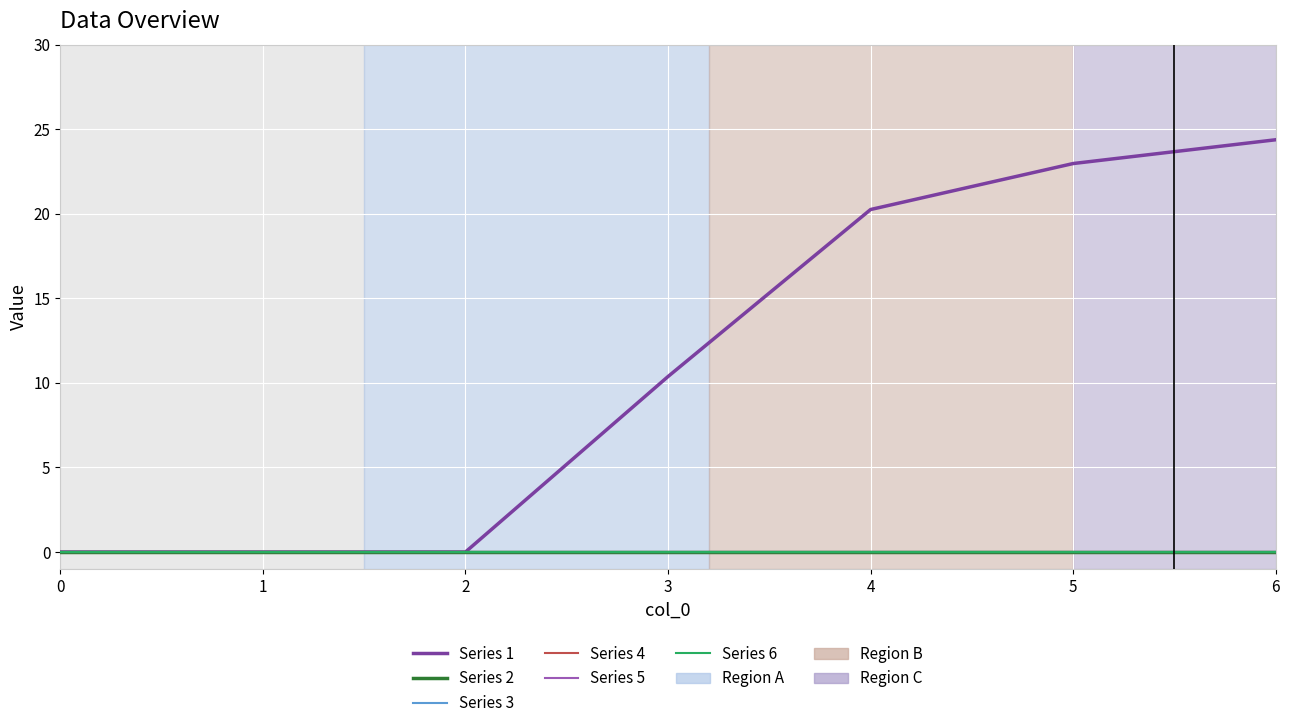

Rank the categories by Series 6 value from lowest to highest.

0, 1, 2, 3, 4, 5, 6